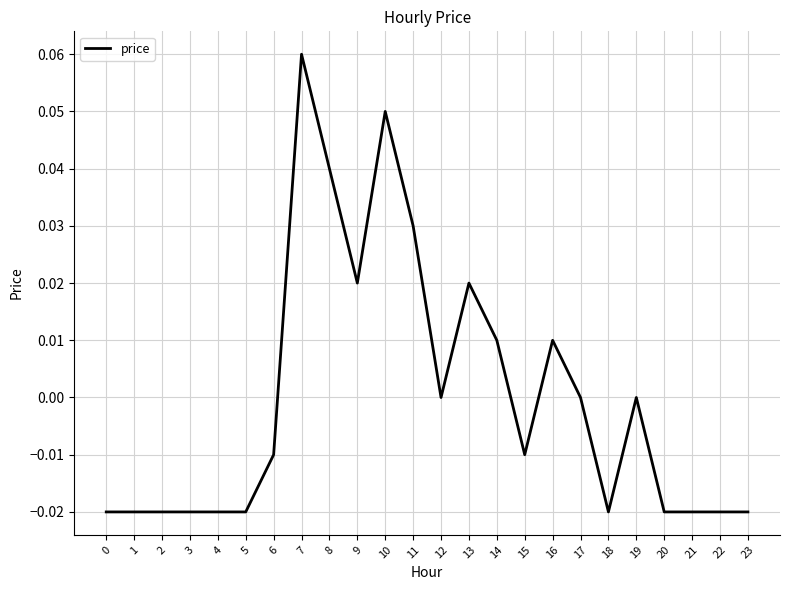

True or false: the data shows -0.0 at 4.

True